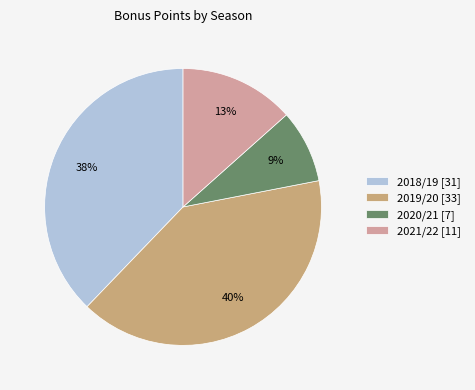

Does 2018/19 represent more than half of the total?

No